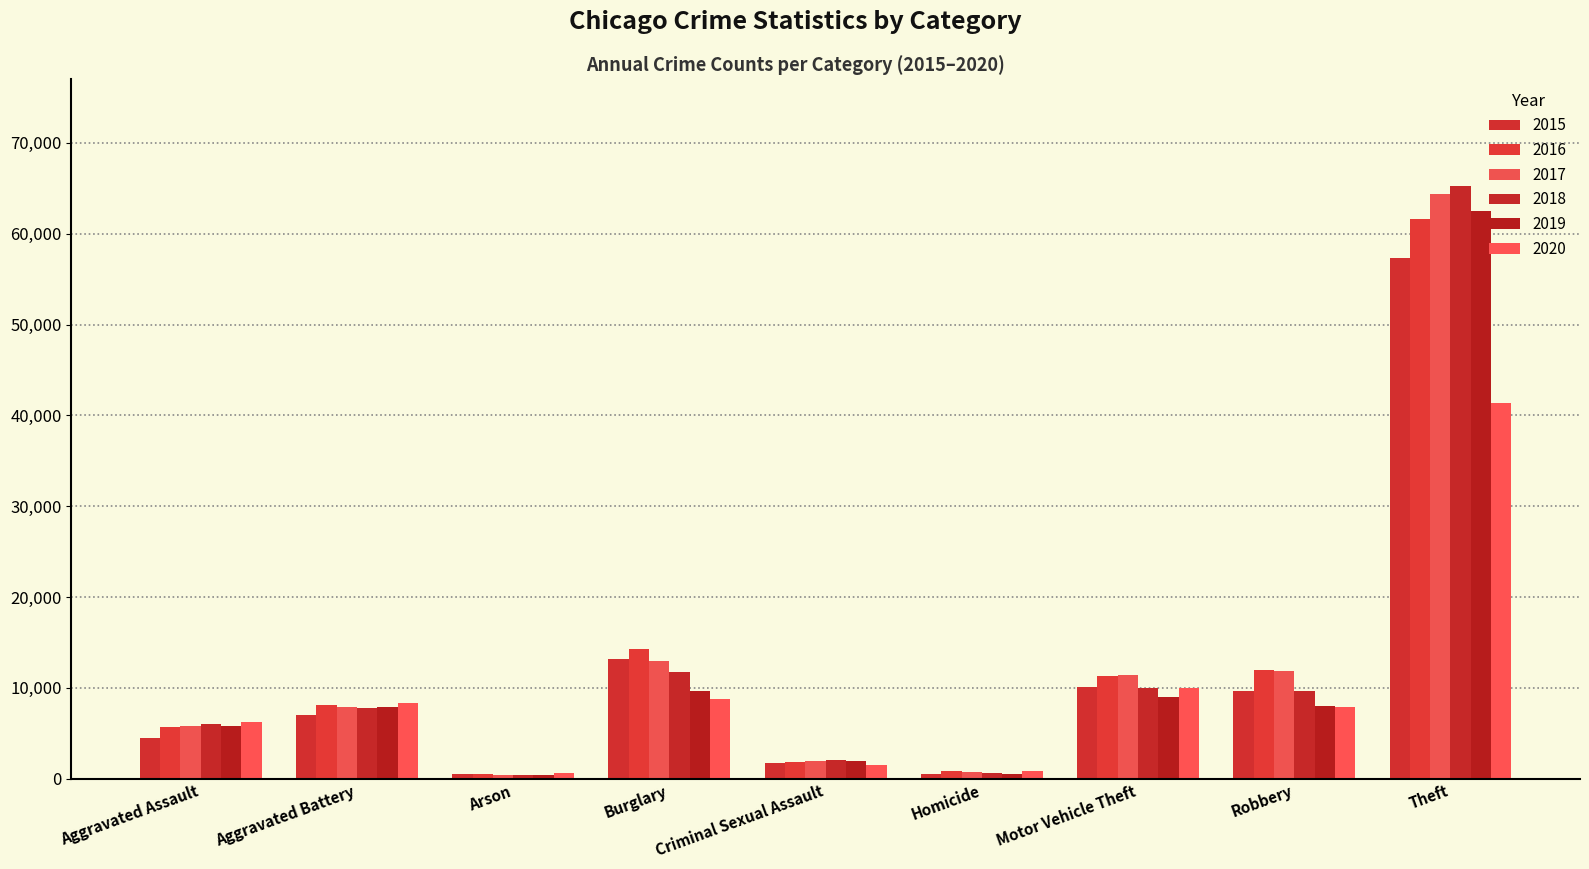

At which category does the chart reach its minimum across all series?

Arson